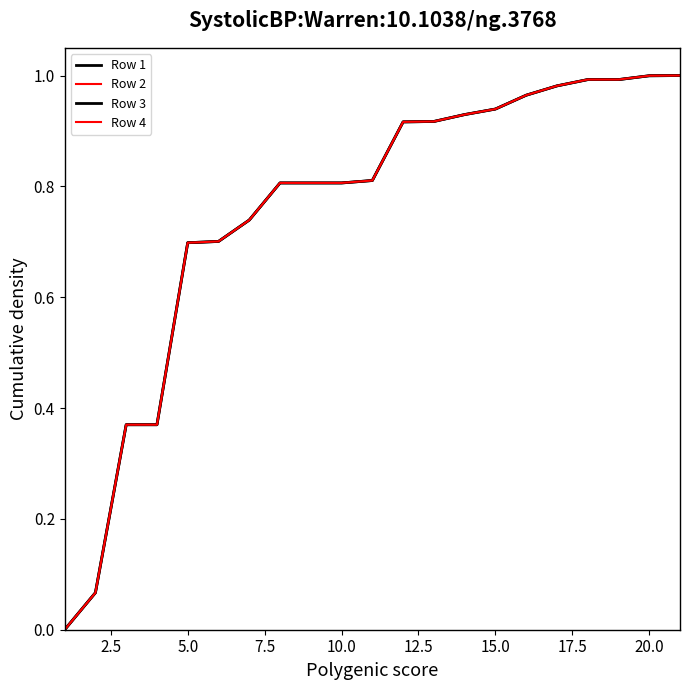

Where do Row 4 and Row 3 first cross each other?

2.5 and 5.0